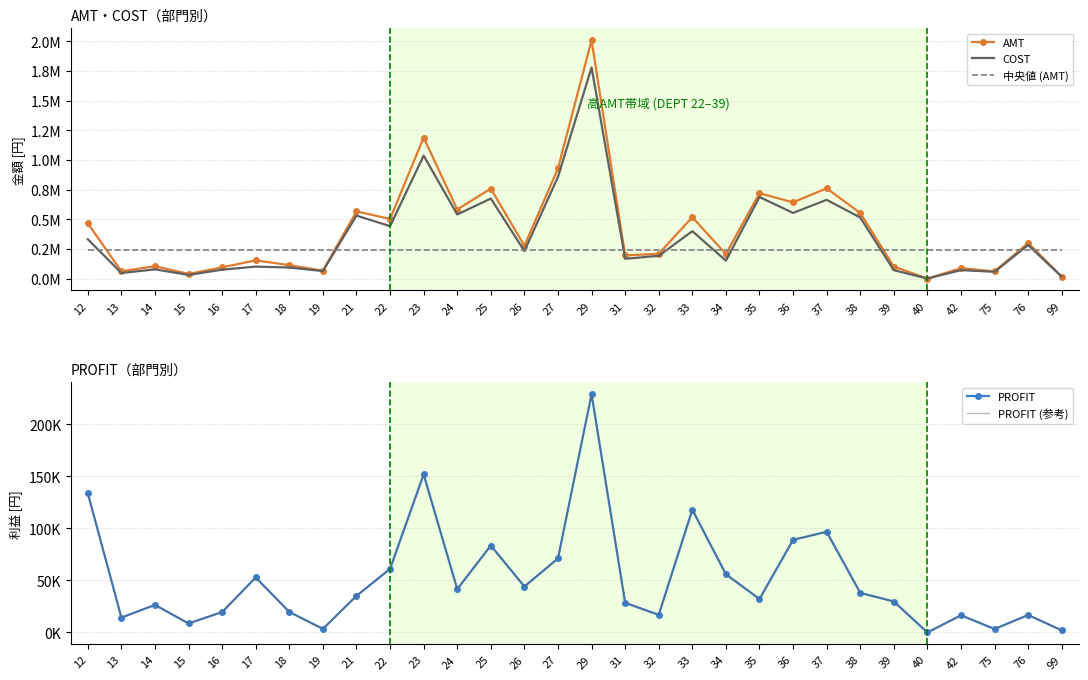

What is the smallest value displayed?

-45.8